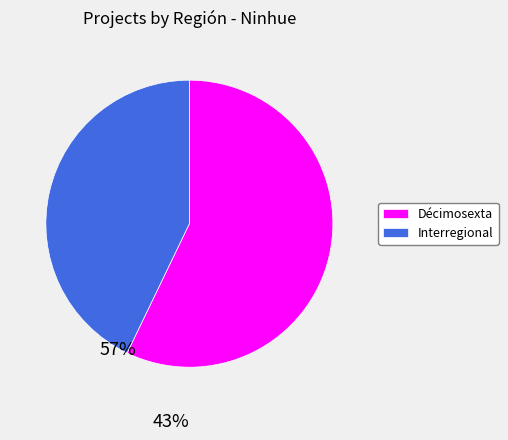

Which category has the smallest portion of the pie?

Interregional